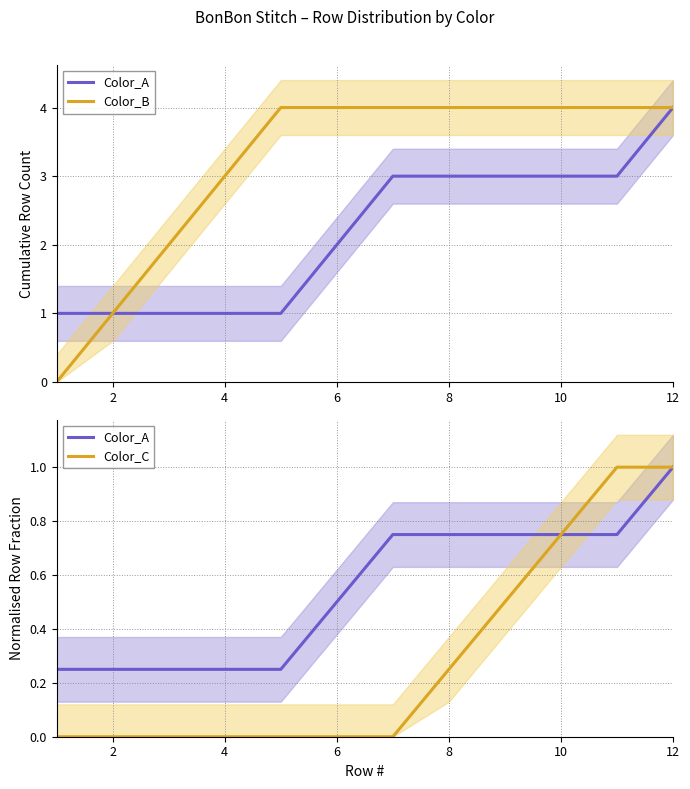

The value of Color_B at 2 is 1.6. True or false?

False